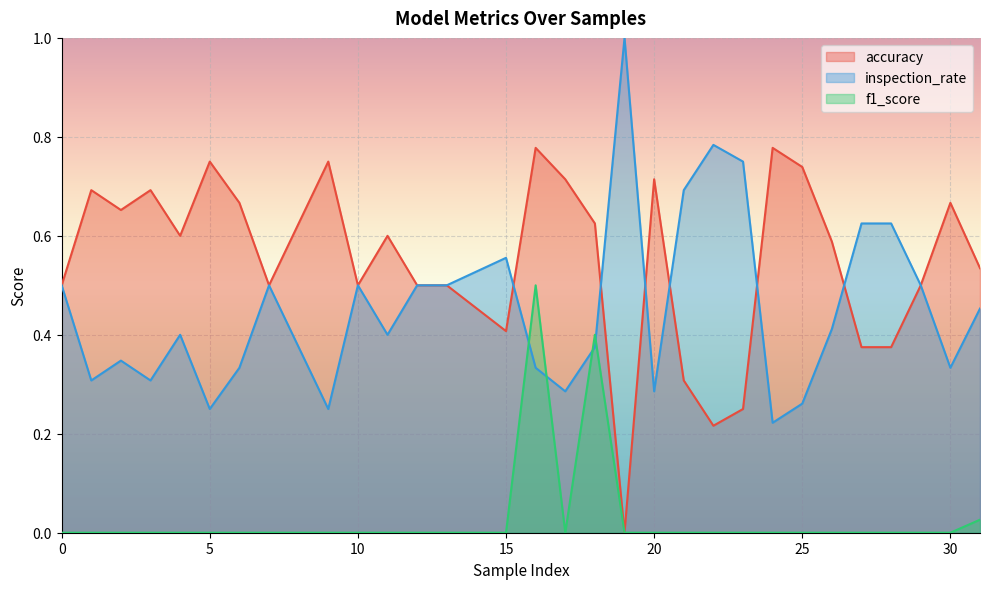

The accuracy series shows 0.7 at 17. True or false?

True